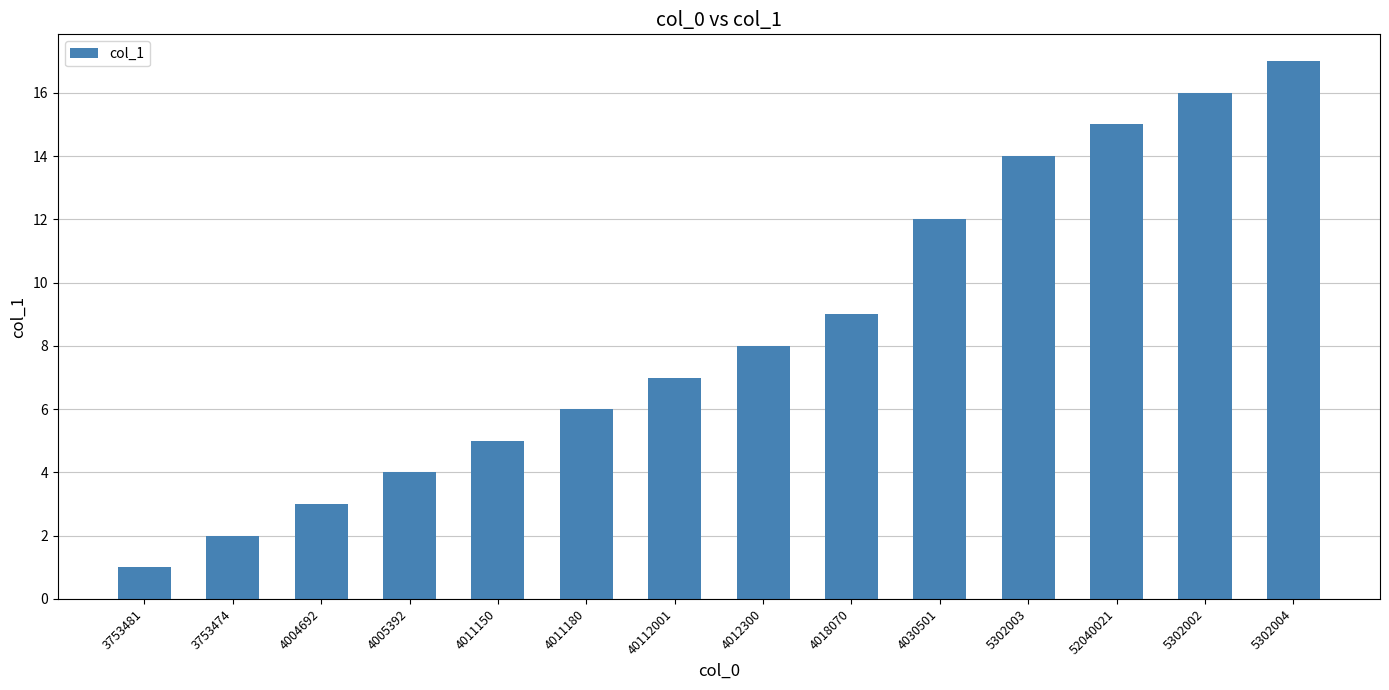

What is the maximum value shown in the chart?

17